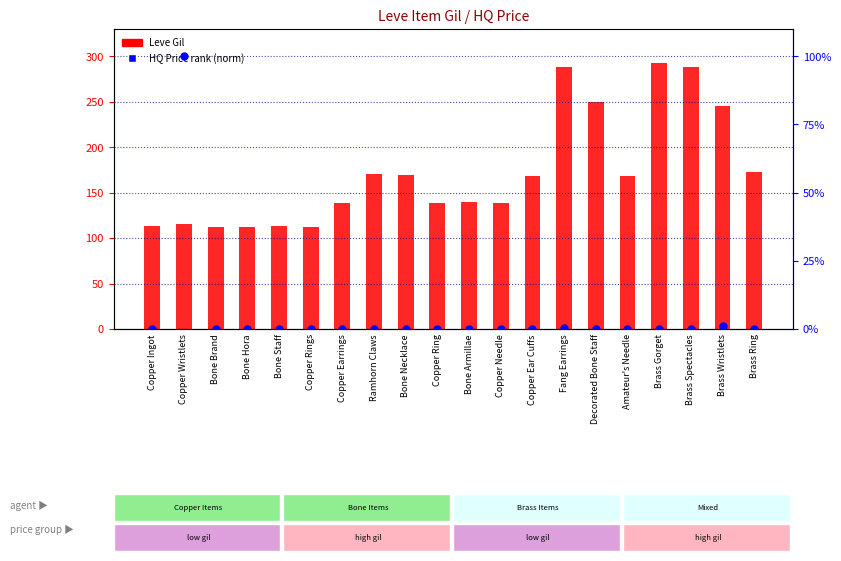

At how many categories does at least one series exceed 98?

20